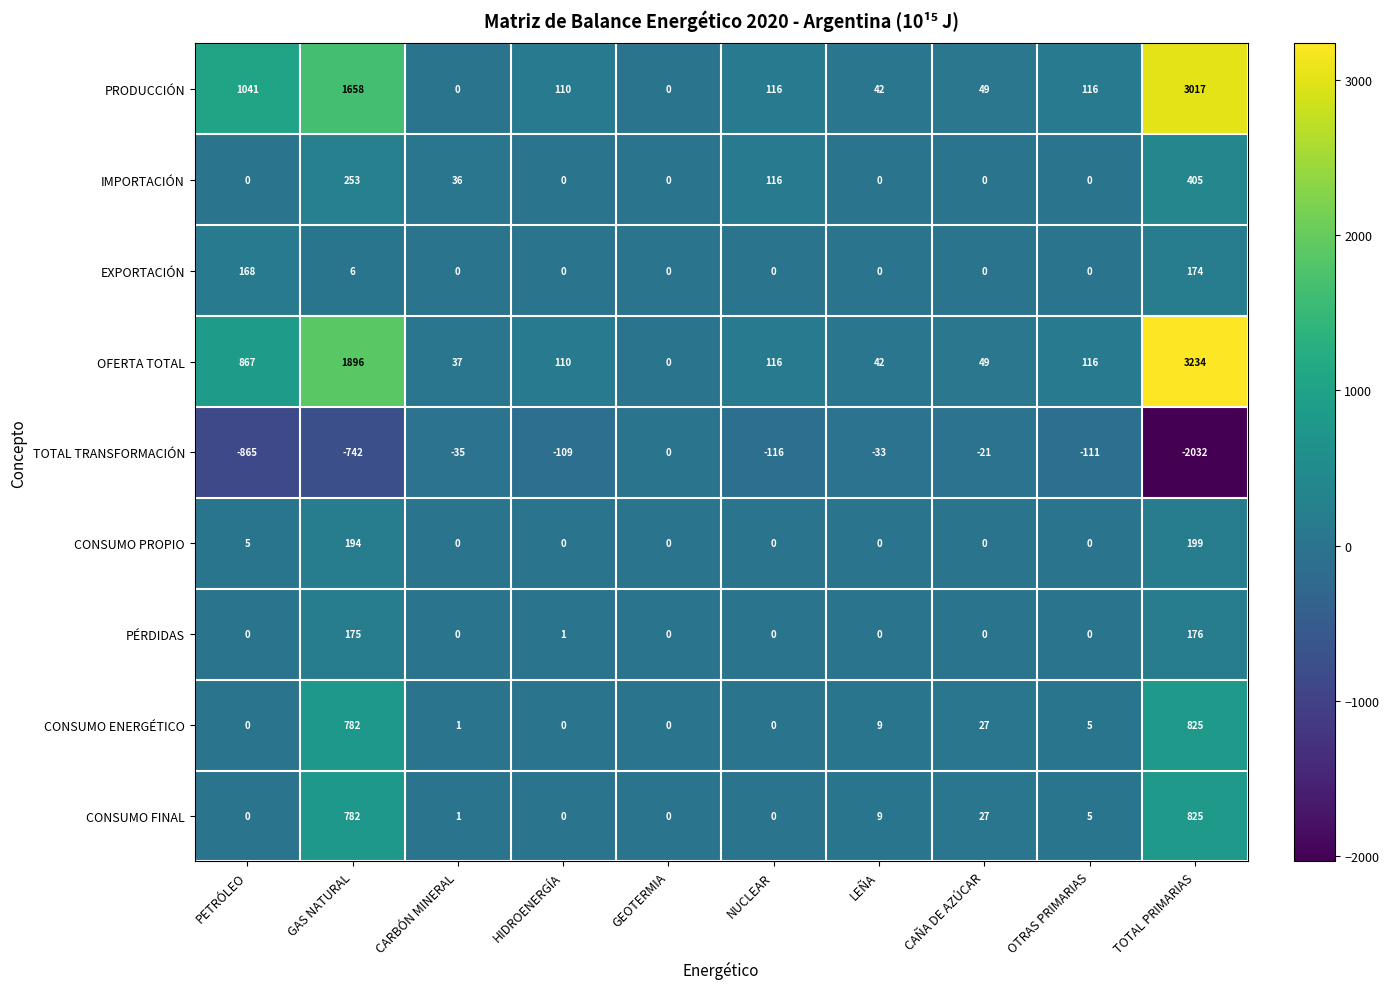

Is the value of CONSUMO FINAL at GAS NATURAL greater than the value of CONSUMO PROPIO at HIDROENERGÍA?

Yes